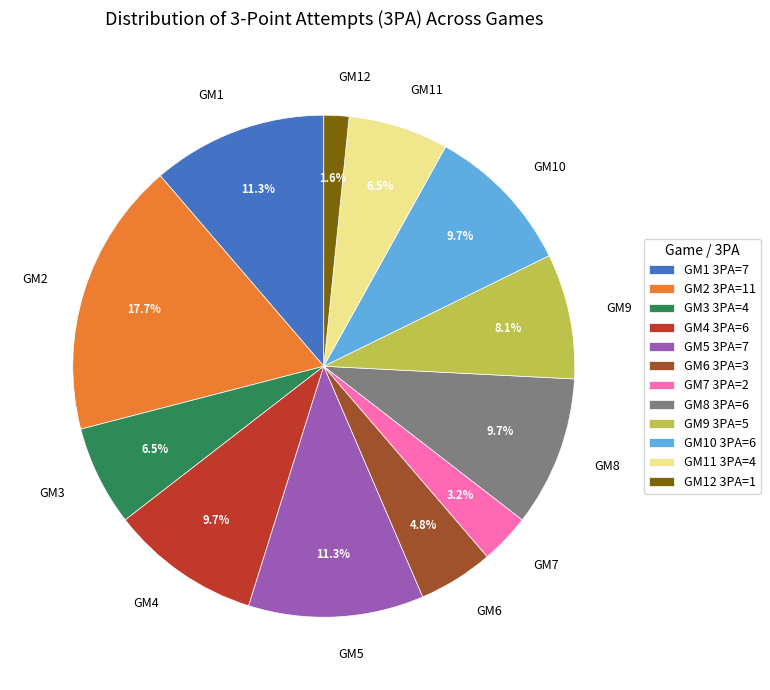

Which has a higher value, GM4 or GM2?

GM2